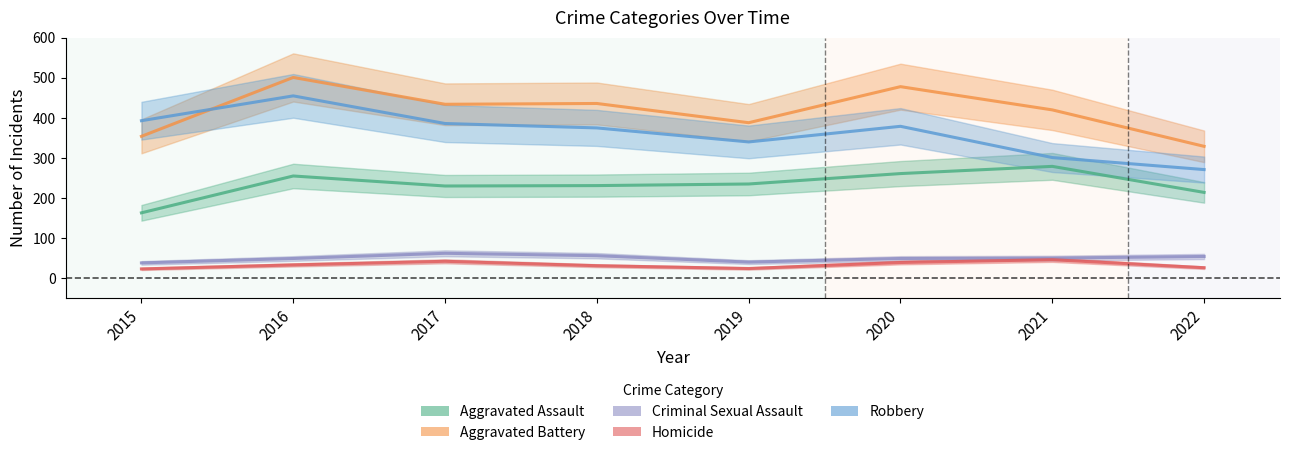

True or false: Robbery and Homicide cross at least once.

False